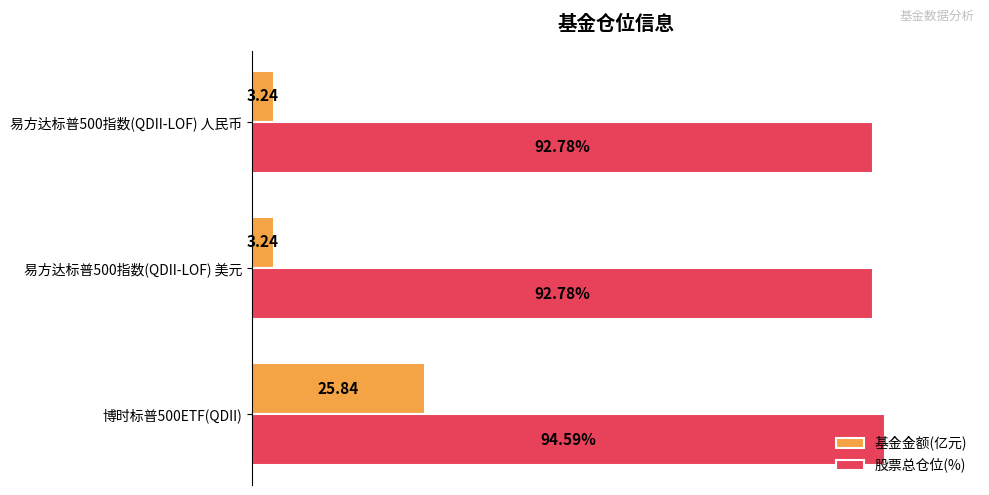

Rank the series by their maximum value, from highest to lowest.

股票总仓位(%), 基金金额(亿元)